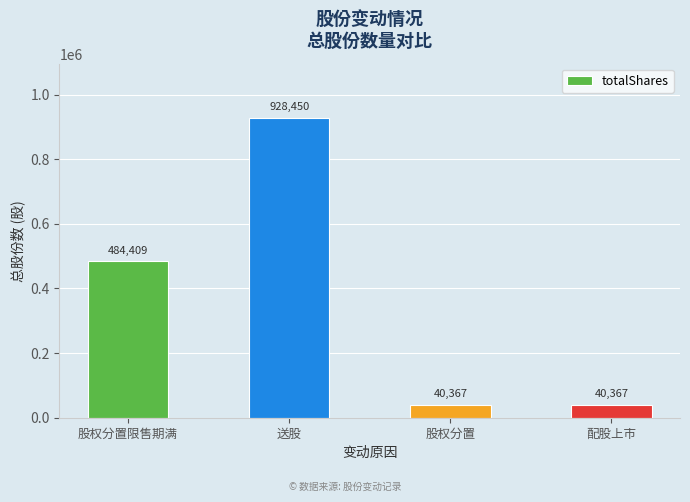

What is the difference between the maximum and minimum values?

888082.8